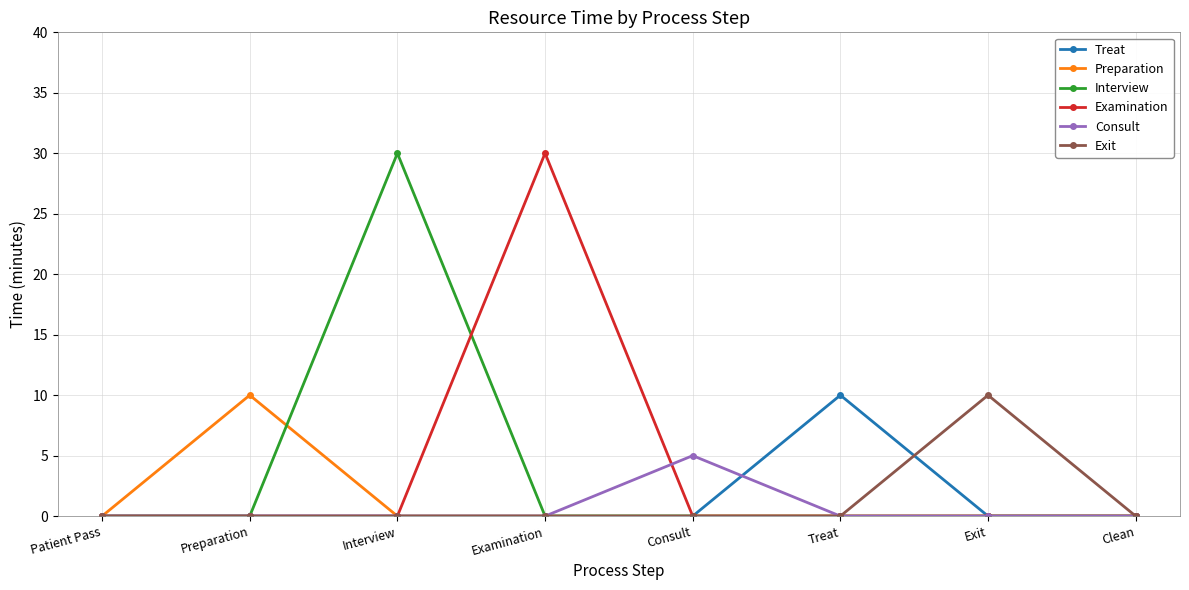

Does the chart have visible grid lines?

Yes